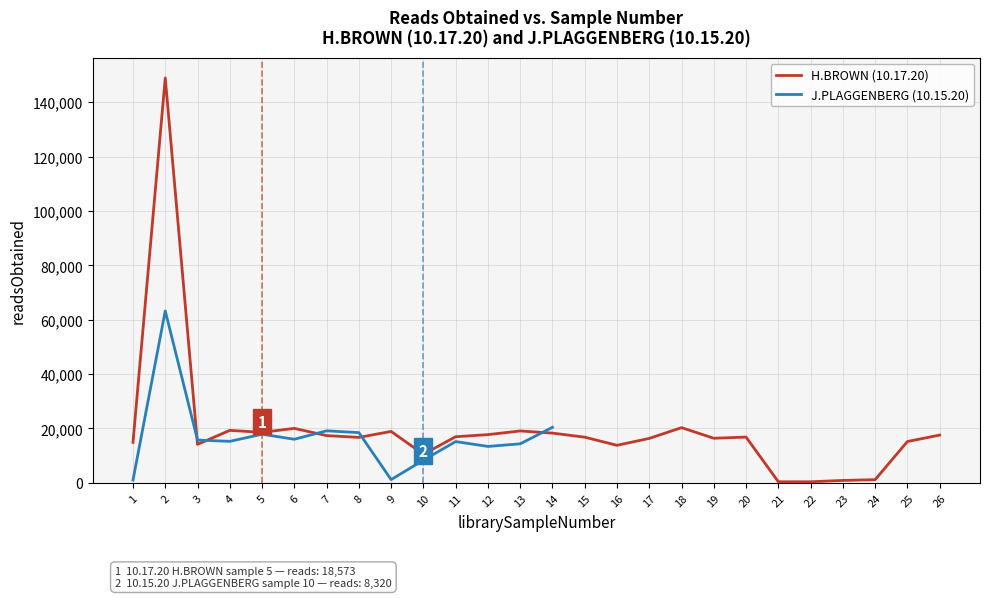

At which label does the data first exceed 16819?

2